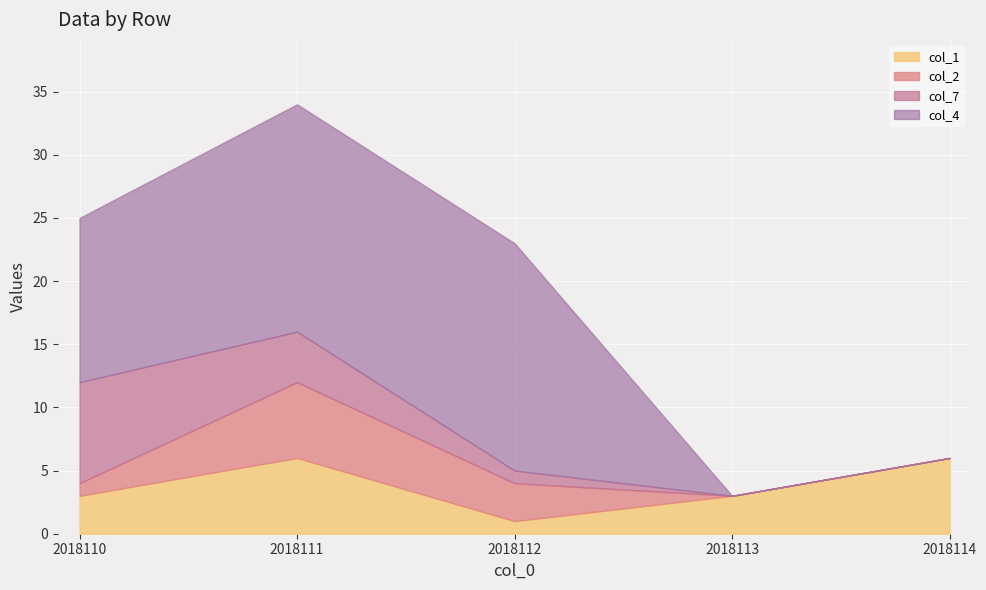

Does the chart display data point markers on the line(s)?

No